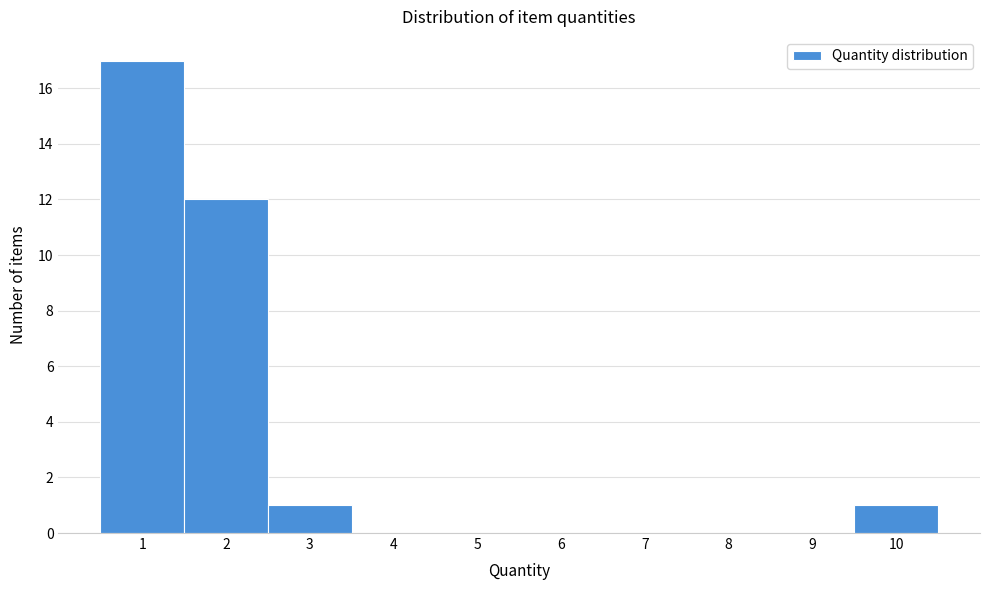

Reading left to right, transcribe this chart: for each bar, give the range it covers on the x-axis and its height. The values are not printed on the chart, so give them approximately, as read against the axis.

0.5 to 1.5: 17
1.5 to 2.5: 12
2.5 to 3.5: 1
3.5 to 4.5: 0
4.5 to 5.5: 0
5.5 to 6.5: 0
6.5 to 7.5: 0
7.5 to 8.5: 0
8.5 to 9.5: 0
9.5 to 10.5: 1